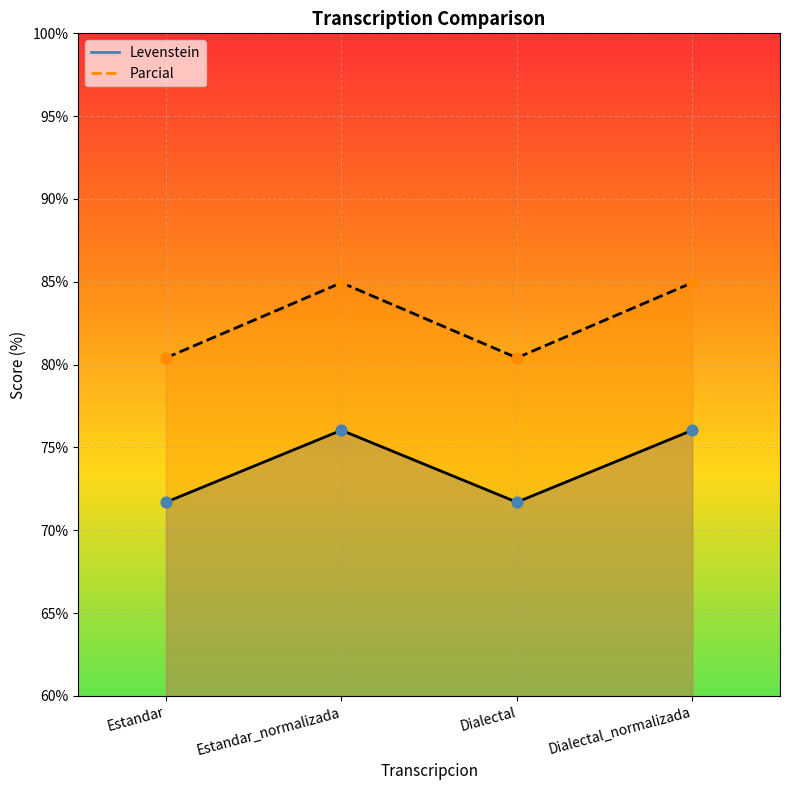

Which series contains the lowest Y value?

Levenstein